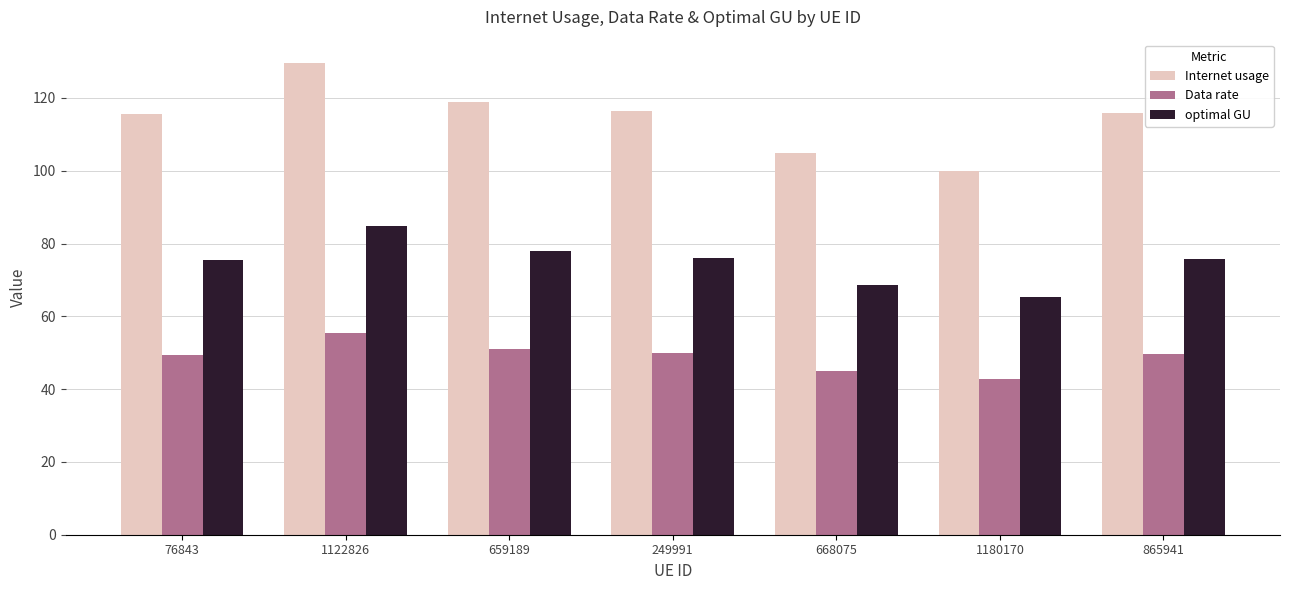

At how many categories does at least one series exceed 62?

7